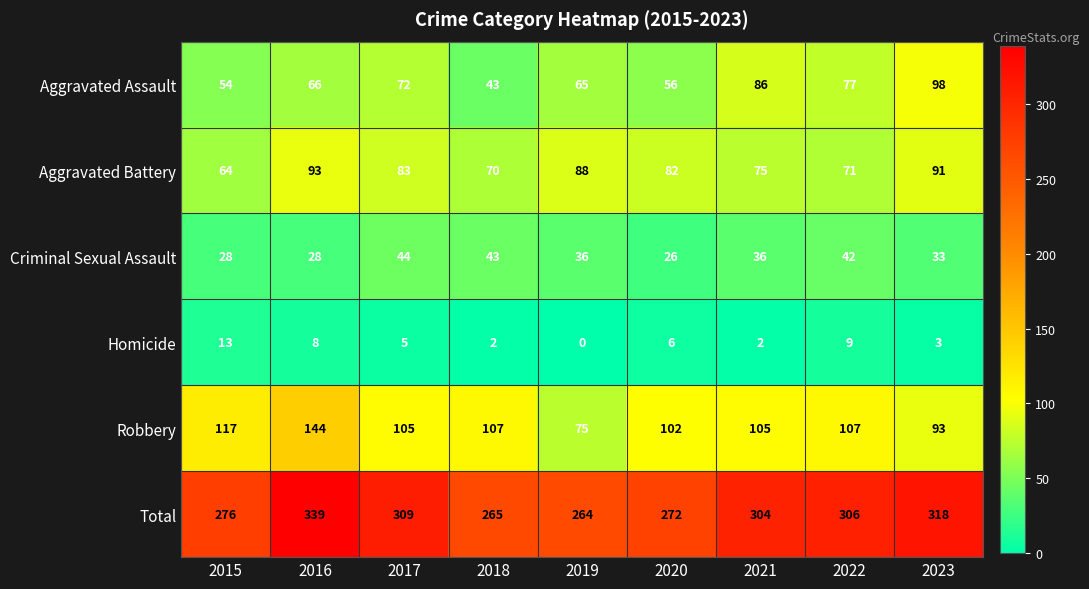

What is the approximate value of Criminal Sexual Assault at 2023?

33